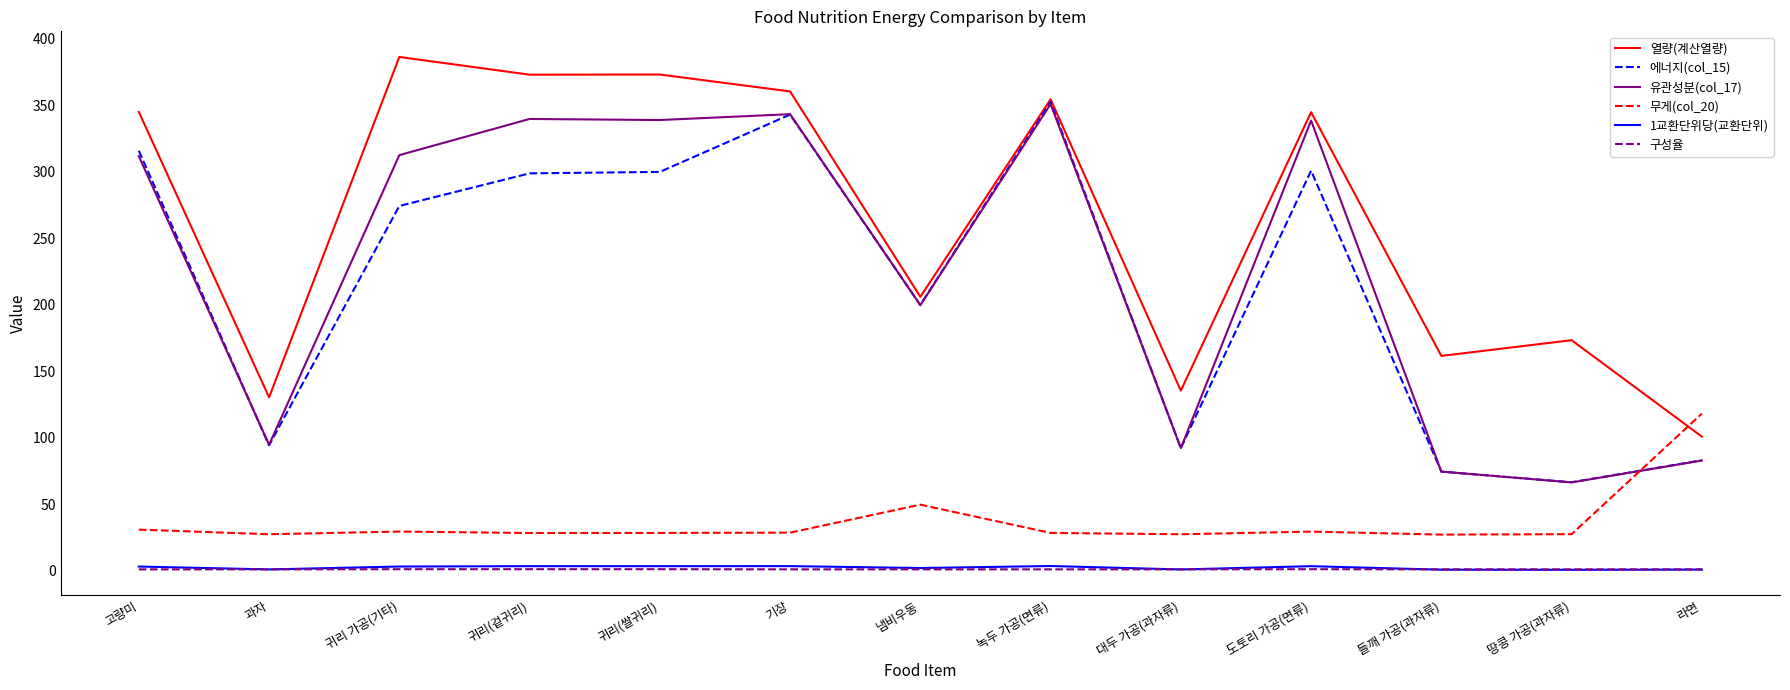

True or false: 1교환단위당(교환단위) and 열량(계산열량) intersect in this chart.

False